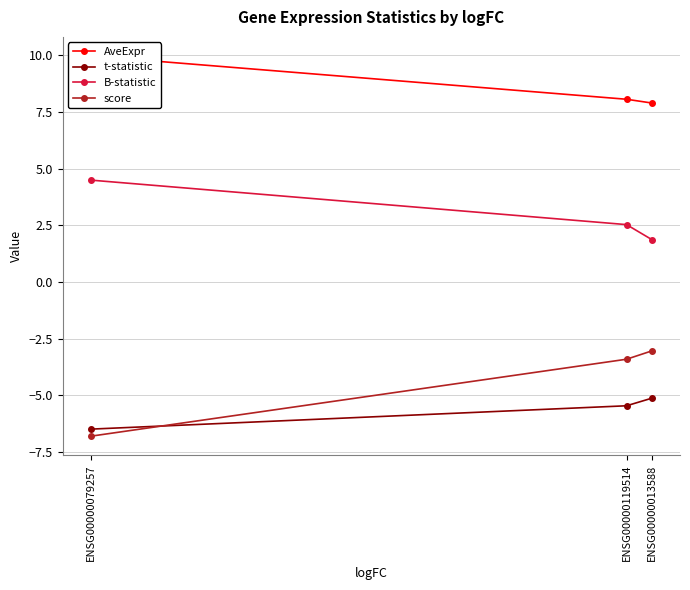

What is the label of the 2nd point from the right?

ENSG00000119514